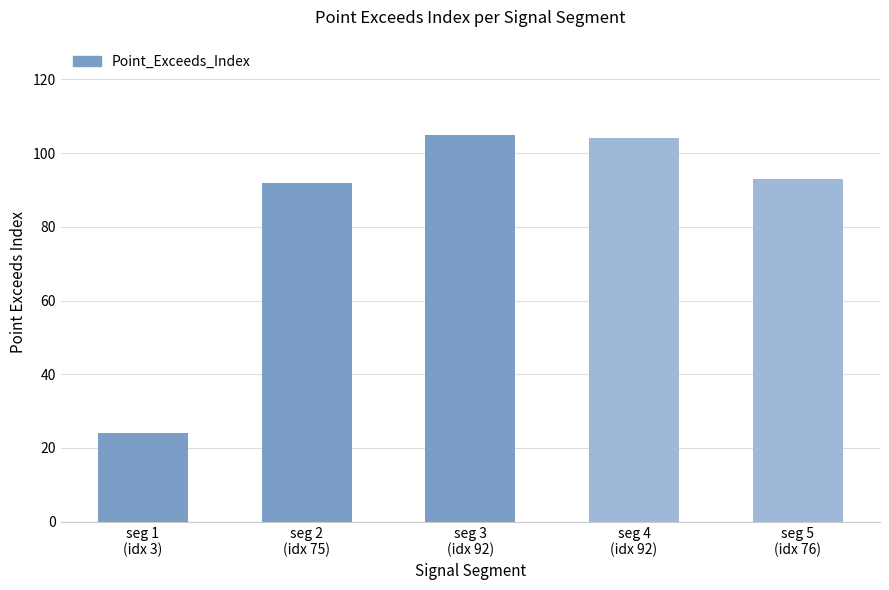

How many bars are there in total?

5